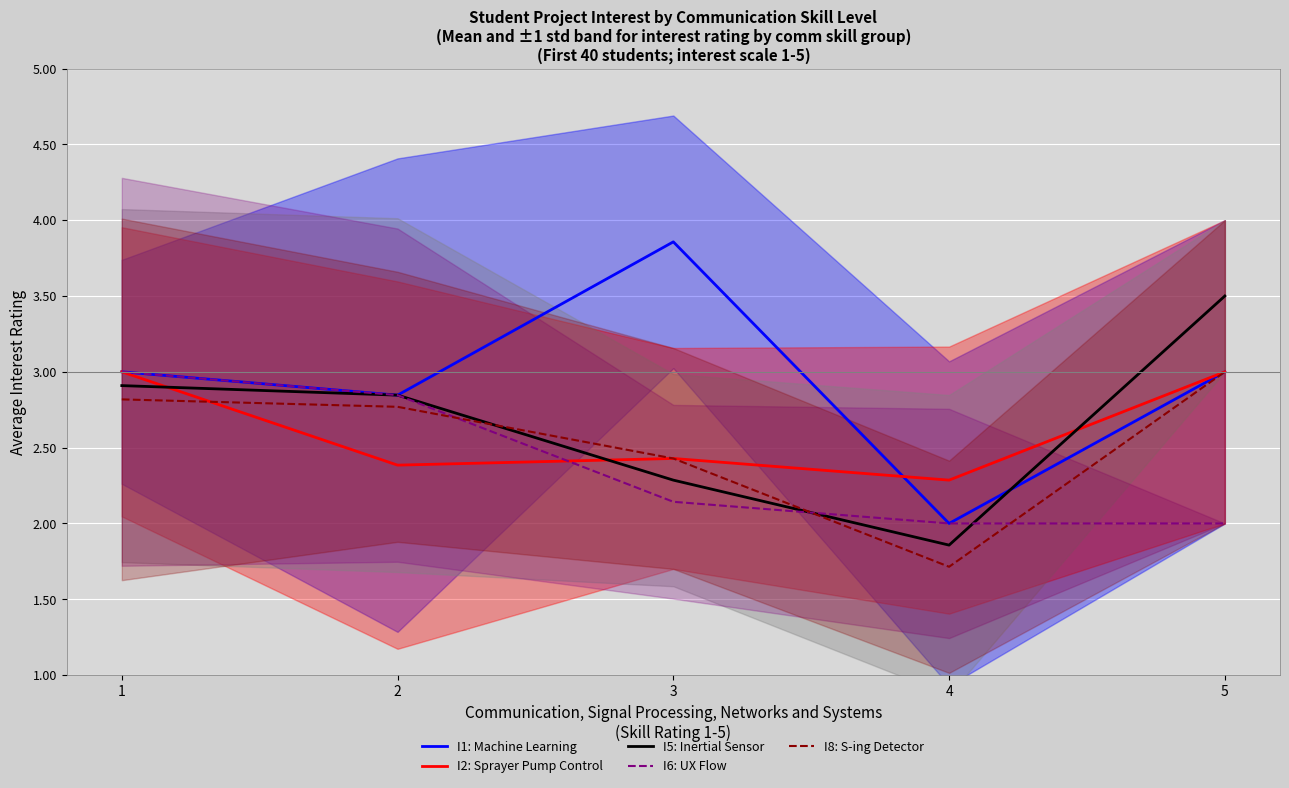

What is the greatest value displayed?

3.9